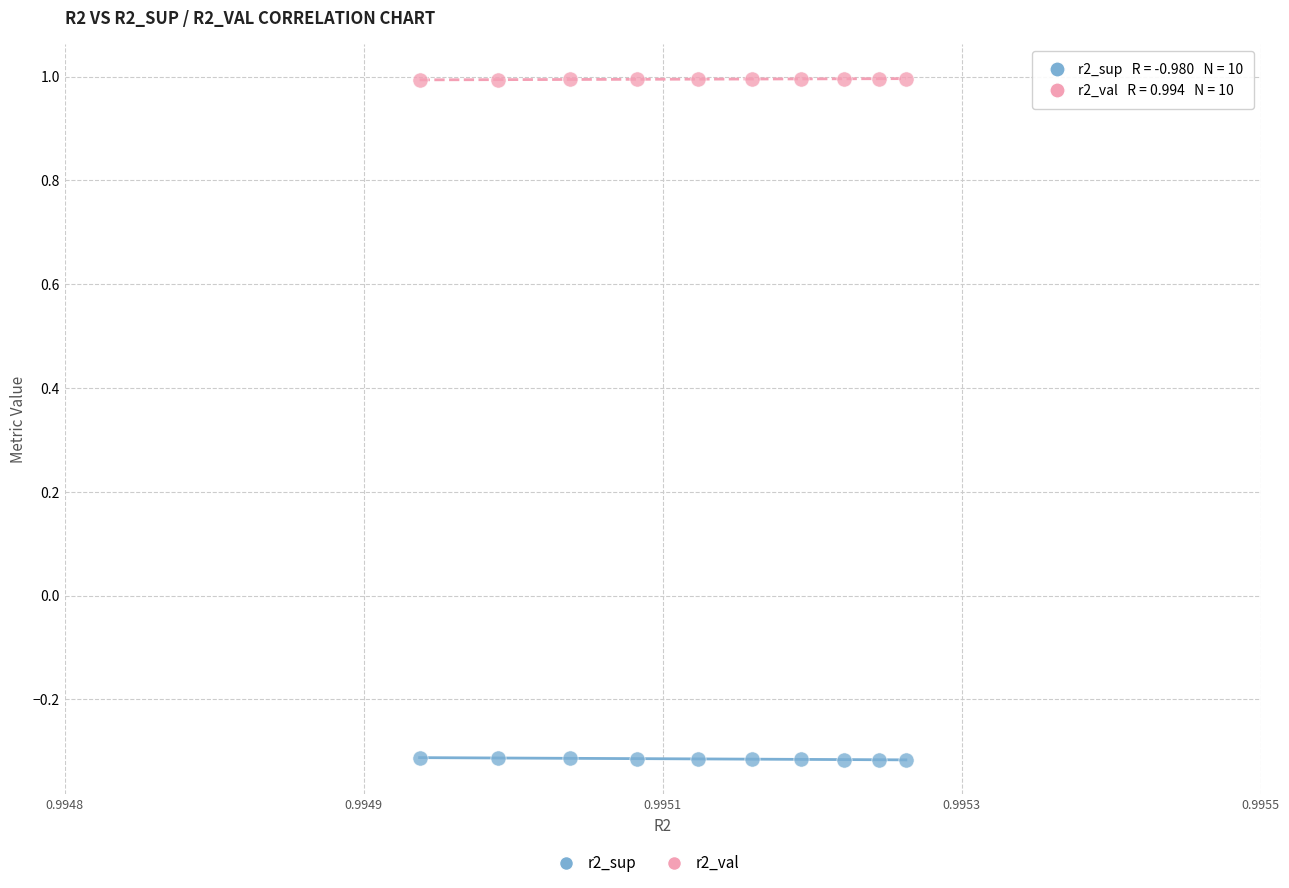

Which series reaches the maximum Y coordinate?

r2_val